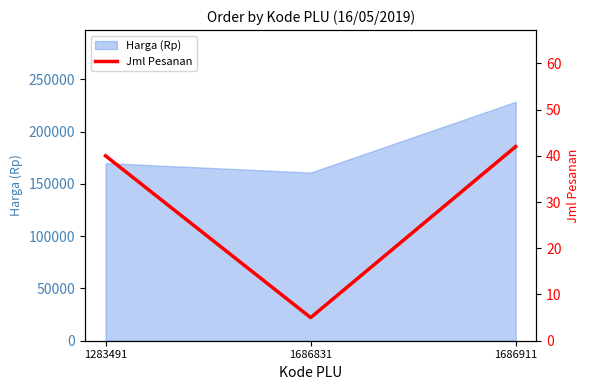

The chart shows a value of 5 at 1686831. True or false?

True